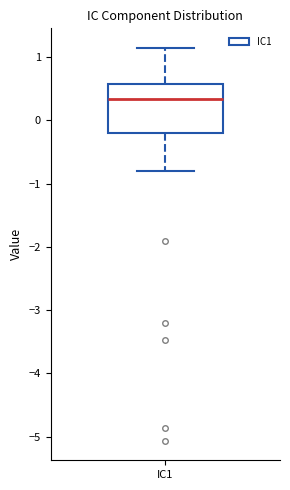

Where does the upper whisker of the box for IC1 end on the y-axis? The values are not printed on the chart, so give them approximately, as read against the axis.

1.1